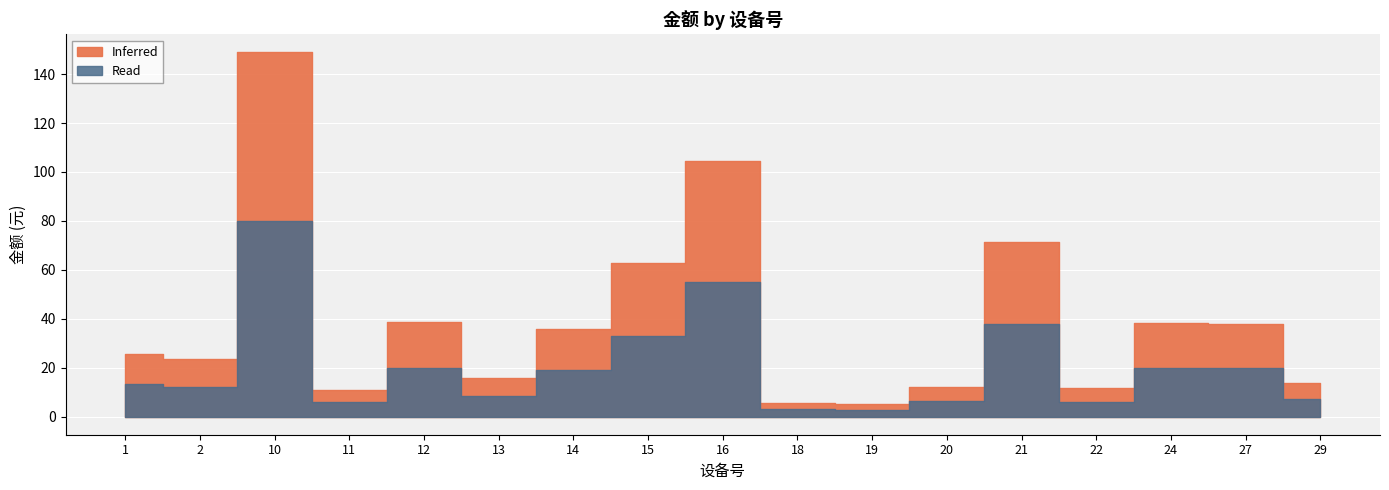

True or false: Read has a value of 7.0 at 29.

True